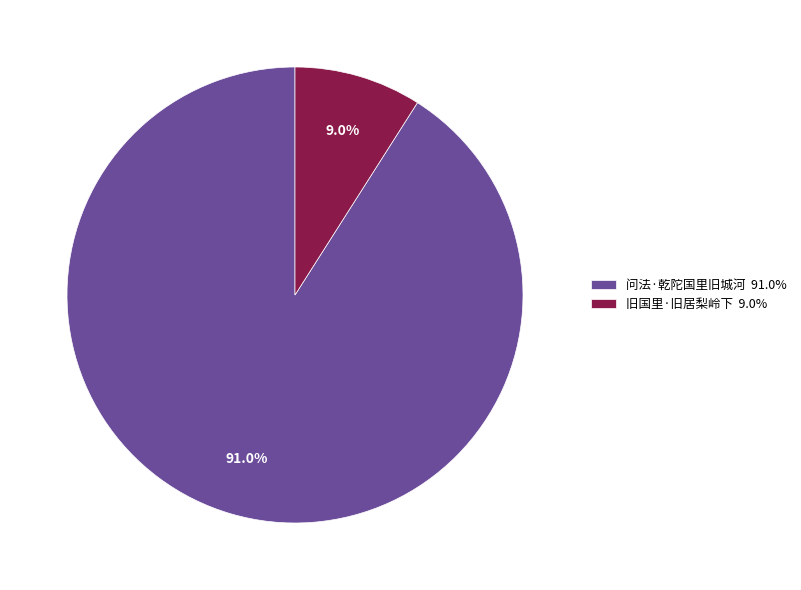

The 问法·乾陀国里旧城河 slice represents 99% of the pie. True or false?

False